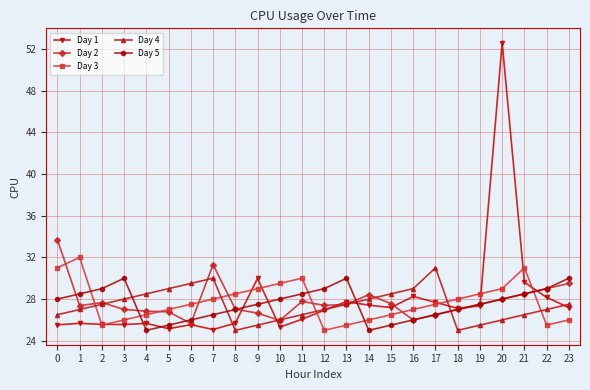

Between which two adjacent categories do Day 2 and Day 3 first intersect?

0 and 1